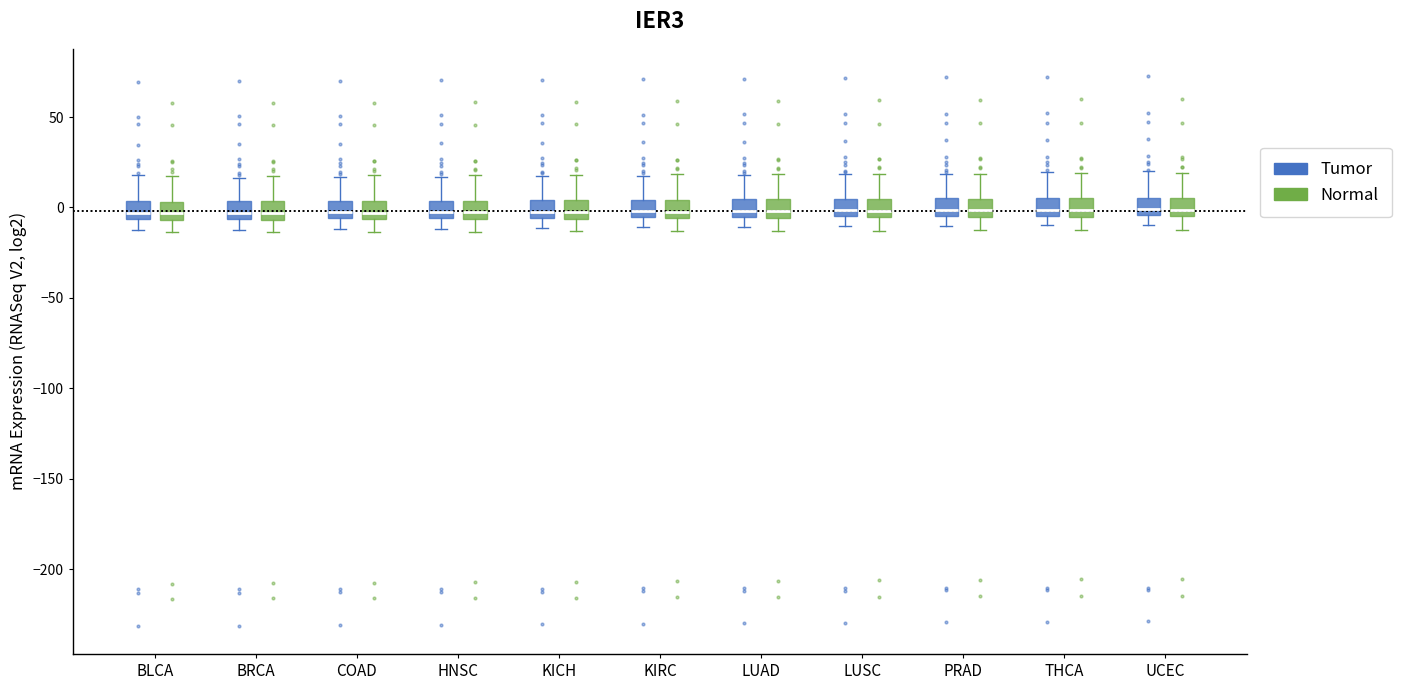

Reading left to right, read every box against the y-axis: the position of its median line, the range the box covers, and the ends of its whiskers. The values are not printed on the chart, so give them approximately, as read against the axis.

BLCA (Tumor): median -5 (just above the box's lower edge), box -5 to 5, whiskers -15 to 20
BLCA (Normal): median -5 (inside the box), box -5 to 5, whiskers -15 to 15
BRCA (Tumor): median -5 (just above the box's lower edge), box -5 to 5, whiskers -10 to 15
BRCA (Normal): median -5 (inside the box), box -5 to 5, whiskers -15 to 20
COAD (Tumor): median -5 (just above the box's lower edge), box -5 to 5, whiskers -10 to 15
COAD (Normal): median -5 (inside the box), box -5 to 5, whiskers -15 to 20
HNSC (Tumor): median 0, box -5 to 5, whiskers -10 to 15
HNSC (Normal): median -5 (inside the box), box -5 to 5, whiskers -15 to 20
KICH (Tumor): median 0, box -5 to 5, whiskers -10 to 15
KICH (Normal): median -5 (inside the box), box -5 to 5, whiskers -15 to 20
KIRC (Tumor): median 0, box -5 to 5, whiskers -10 to 20
KIRC (Normal): median 0, box -5 to 5, whiskers -15 to 20
LUAD (Tumor): median 0, box -5 to 5, whiskers -10 to 20
LUAD (Normal): median 0, box -5 to 5, whiskers -15 to 20
LUSC (Tumor): median 0, box -5 to 5, whiskers -10 to 20
LUSC (Normal): median 0, box -5 to 5, whiskers -15 to 20
PRAD (Tumor): median 0, box -5 to 5, whiskers -10 to 20
PRAD (Normal): median 0, box -5 to 5, whiskers -15 to 20
THCA (Tumor): median 0, box -5 to 5, whiskers -10 to 20
THCA (Normal): median 0, box -5 to 5, whiskers -10 to 20
UCEC (Tumor): median 0, box -5 to 5, whiskers -10 to 20
UCEC (Normal): median 0, box -5 to 5, whiskers -10 to 20